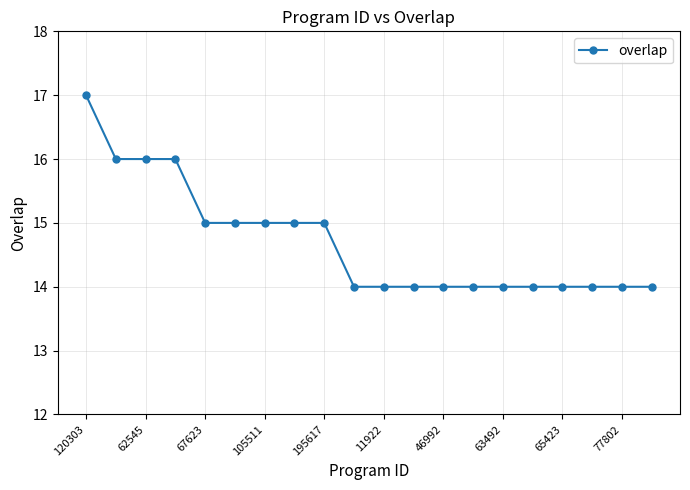

What is the value of the 6th point from the left?

15